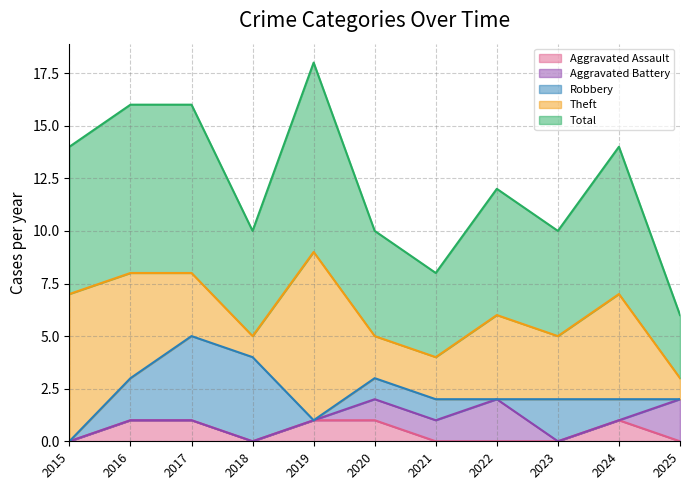

Between which two adjacent categories do Aggravated Assault and Robbery first intersect?

2018 and 2019